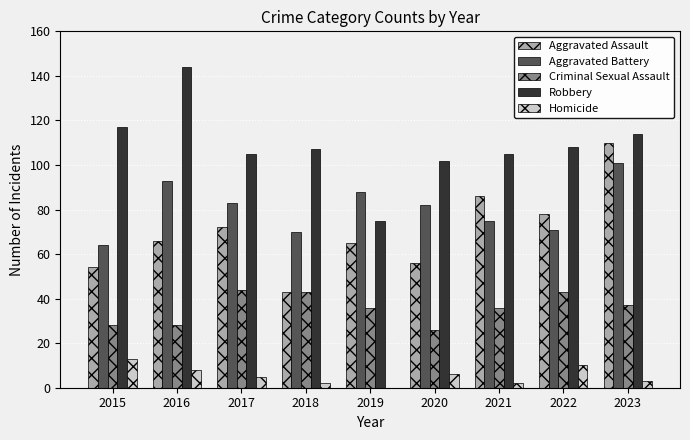

At which category is the sum across all series the highest?

2023